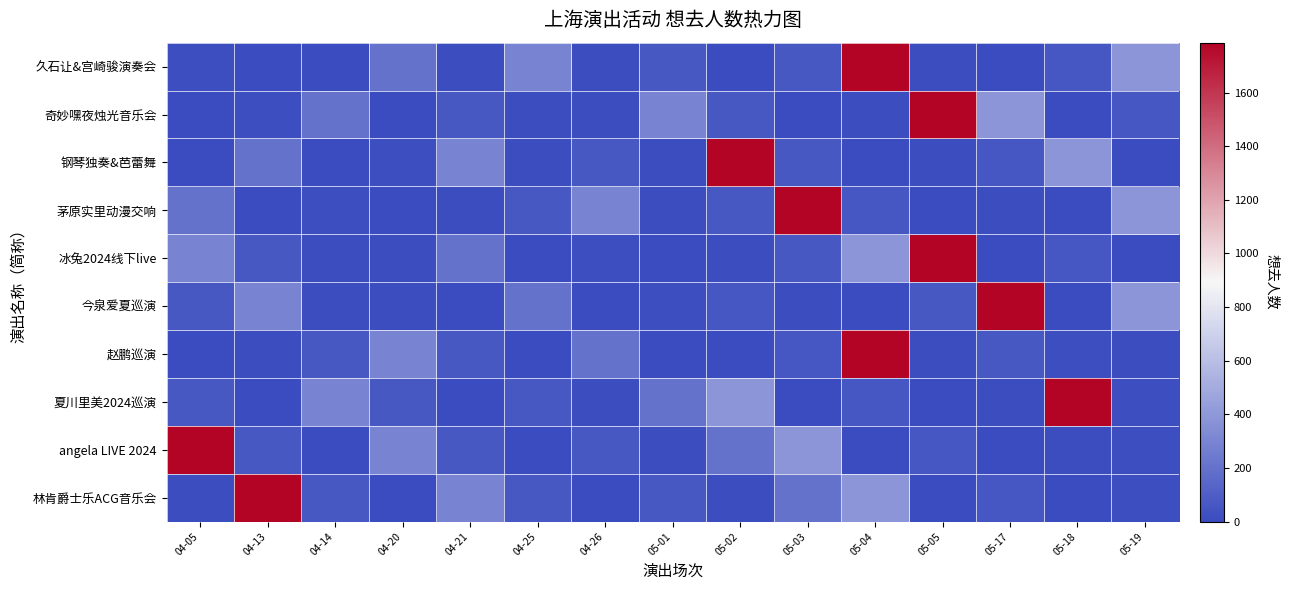

Count the number of categories in the chart.

15